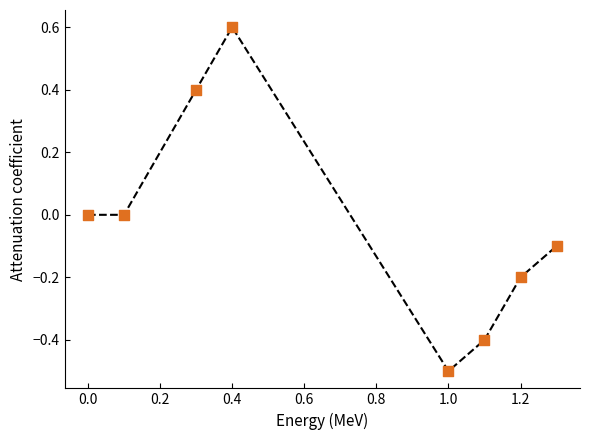

What is the average X value?

0.7